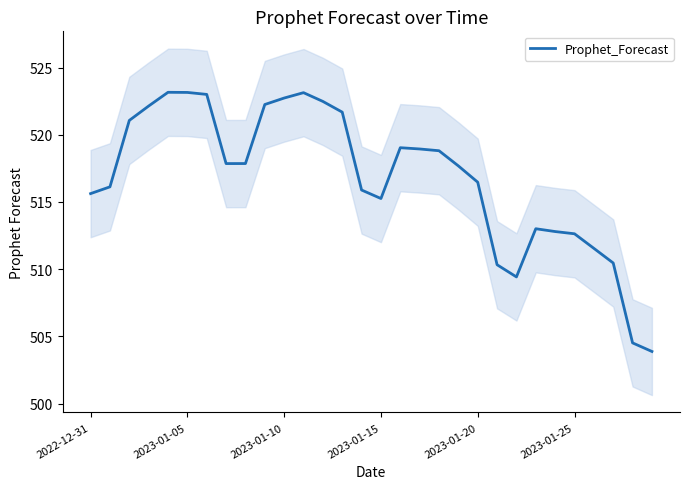

What is the minimum value shown in the chart?

503.9